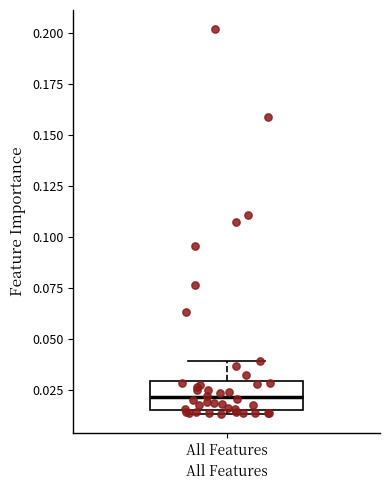

Where is the upper edge of the box for All Features on the y-axis? The values are not printed on the chart, so give them approximately, as read against the axis.

0.030